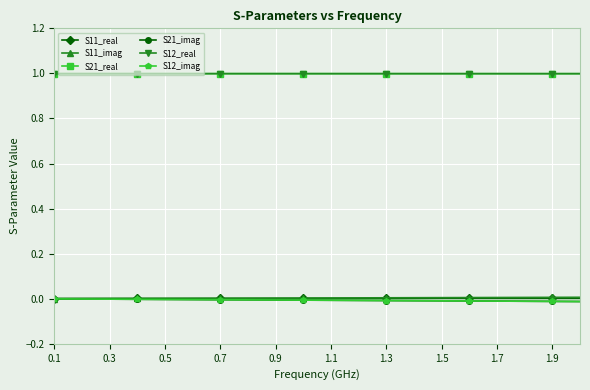

Rank the series by their maximum value, from lowest to highest.

S21_imag, S12_imag, S11_real, S11_imag, S21_real, S12_real